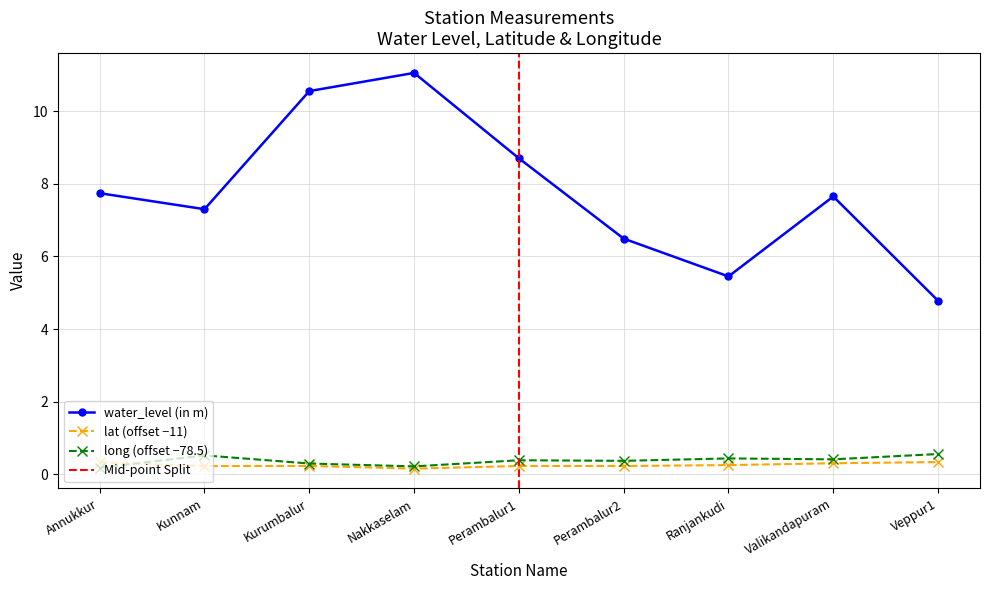

Does the chart display data point markers on the line(s)?

Yes